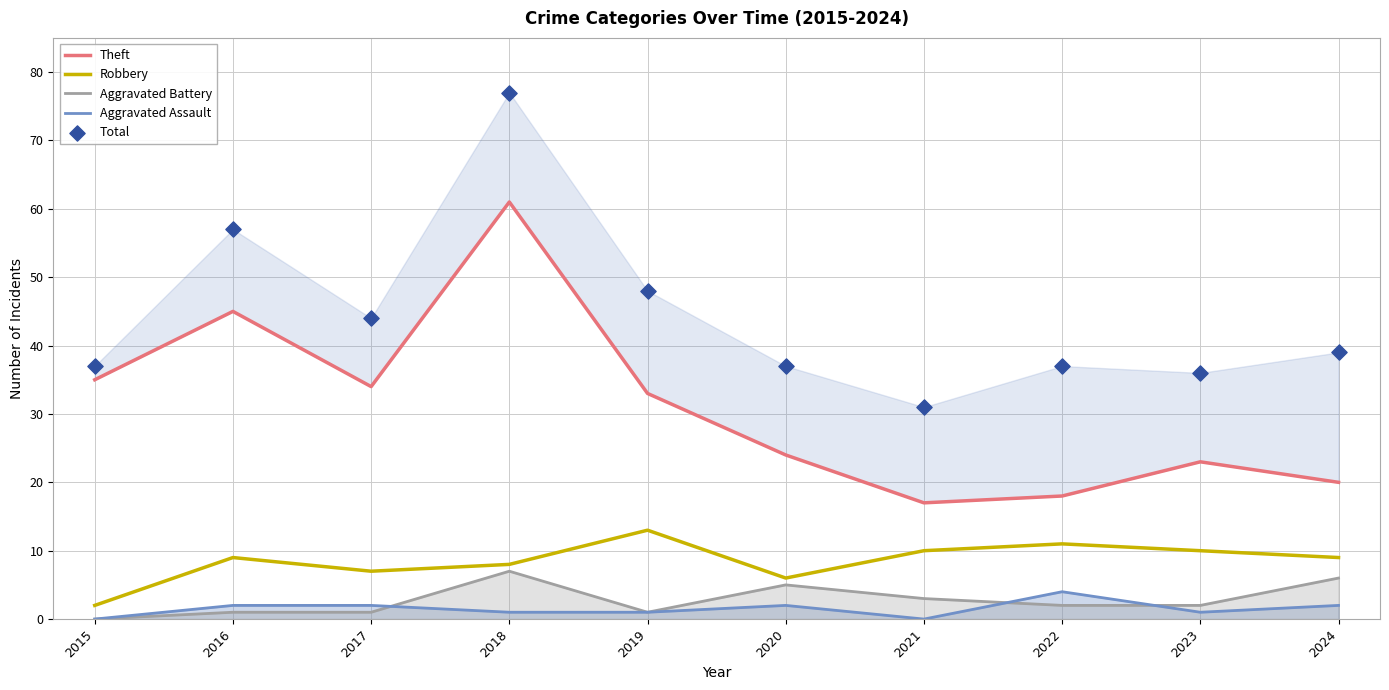

Which series has the largest total across all categories?

Total